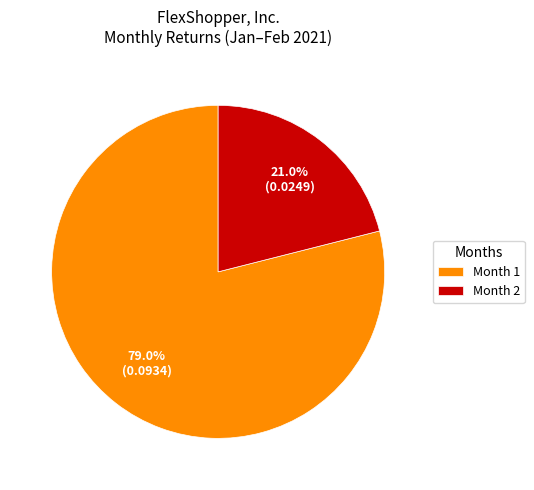

Which slice is the largest?

Month 1